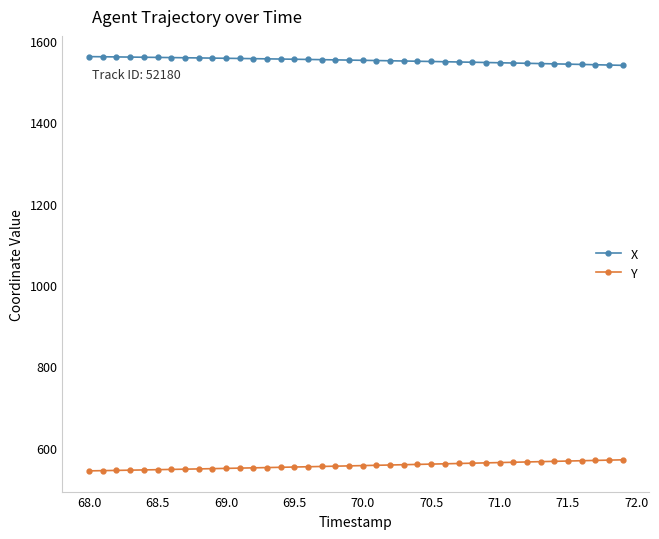

What is the value of the Y point at the 3rd from the left?

544.1